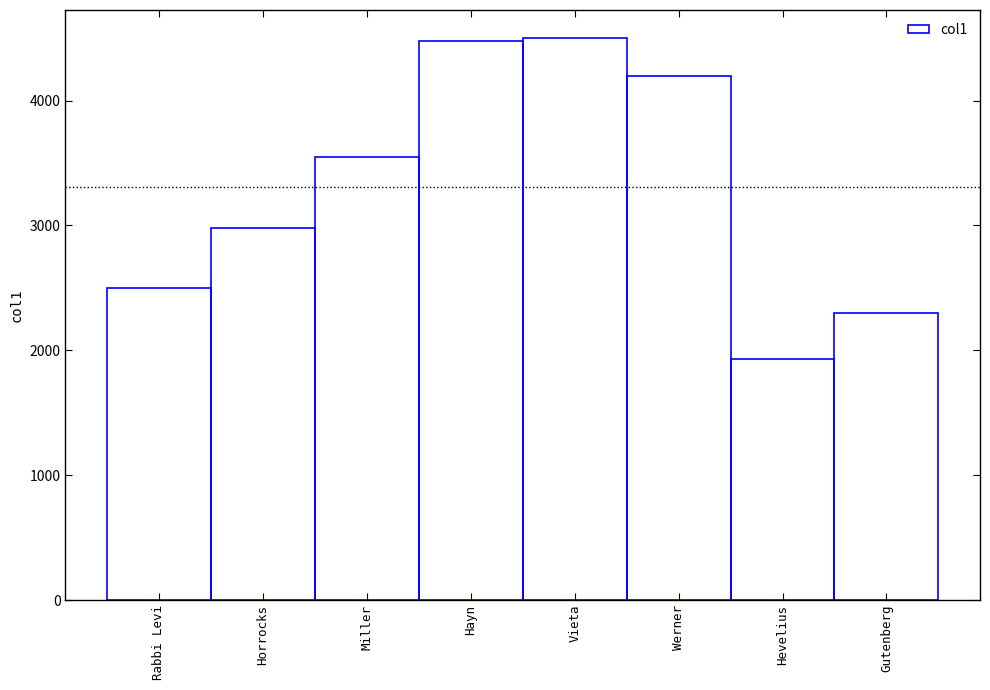

Are the bars horizontal?

No